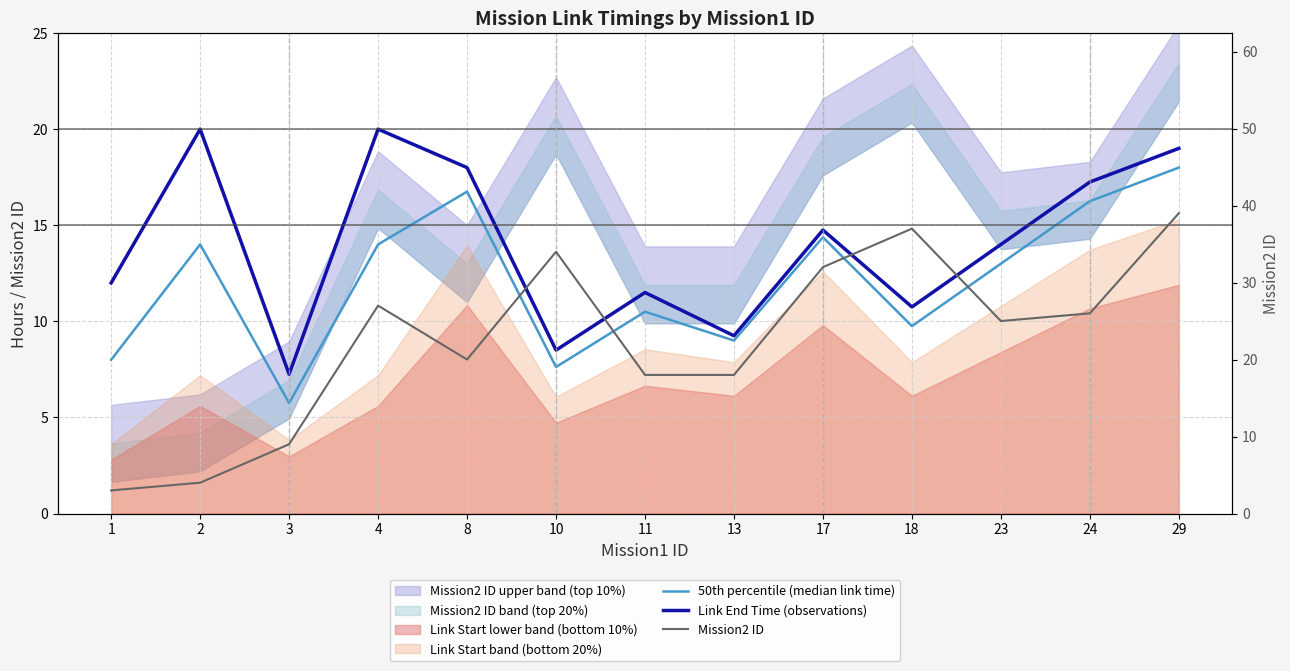

Reading left to right, list all the values displayed in this chart.

50th percentile (median link time): 8.0	14.0	5.8	14.0	16.8	7.6	10.5	9.0	14.4	9.8	13.0	16.2	18.0
Link End Time (observations): 12.0	20.0	7.2	20.0	18.0	8.5	11.5	9.2	14.8	10.8	14.0	17.2	19.0
Mission2 ID: 3.0	4.0	9.0	27.0	20.0	34.0	18.0	18.0	32.0	37.0	25.0	26.0	39.0